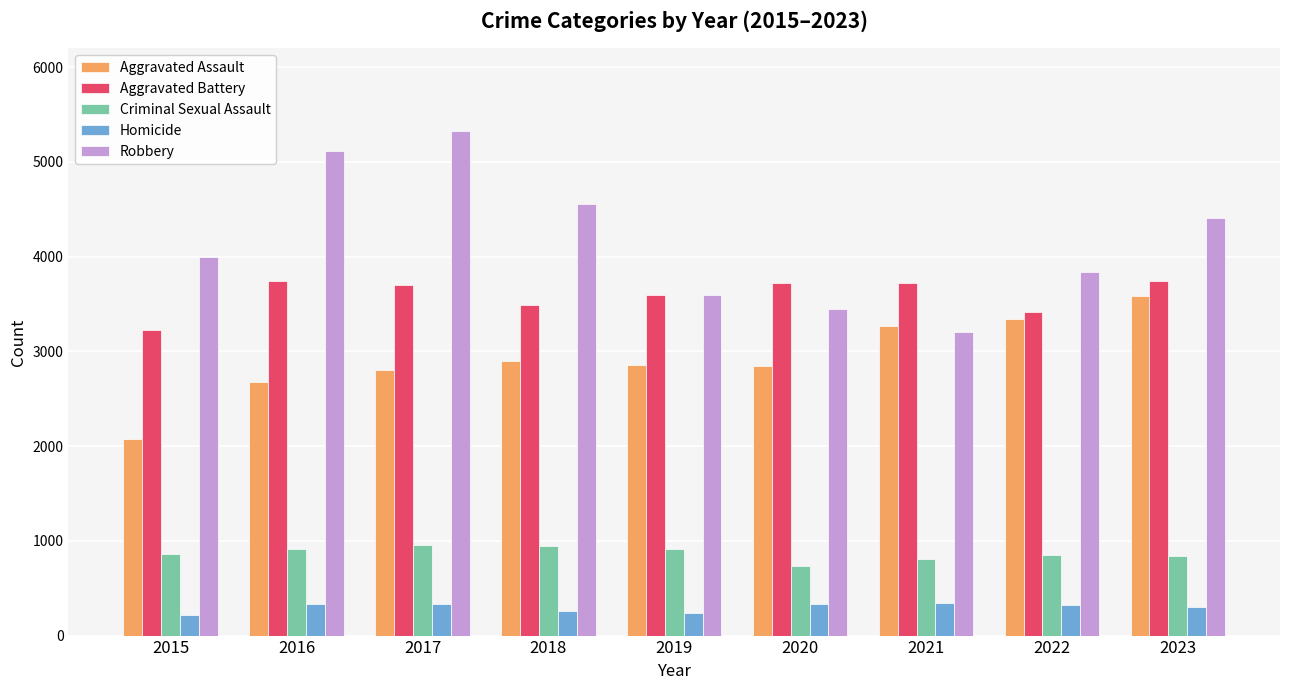

Where does the Homicide series first go above 323?

2016